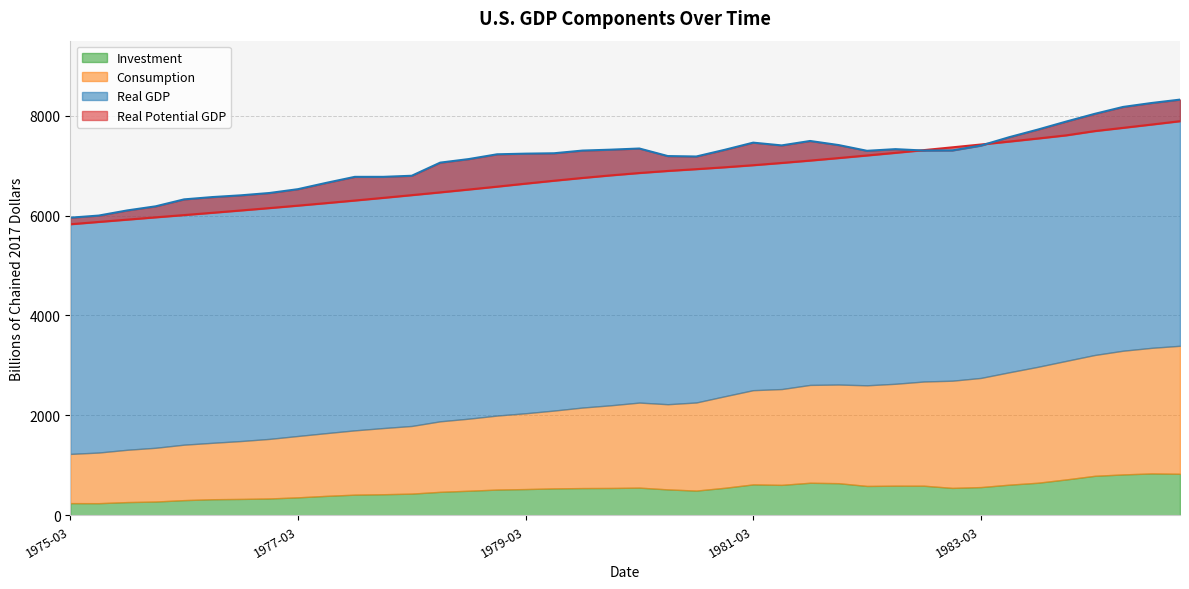

How many data points in Real Potential GDP are less than 6851?

20